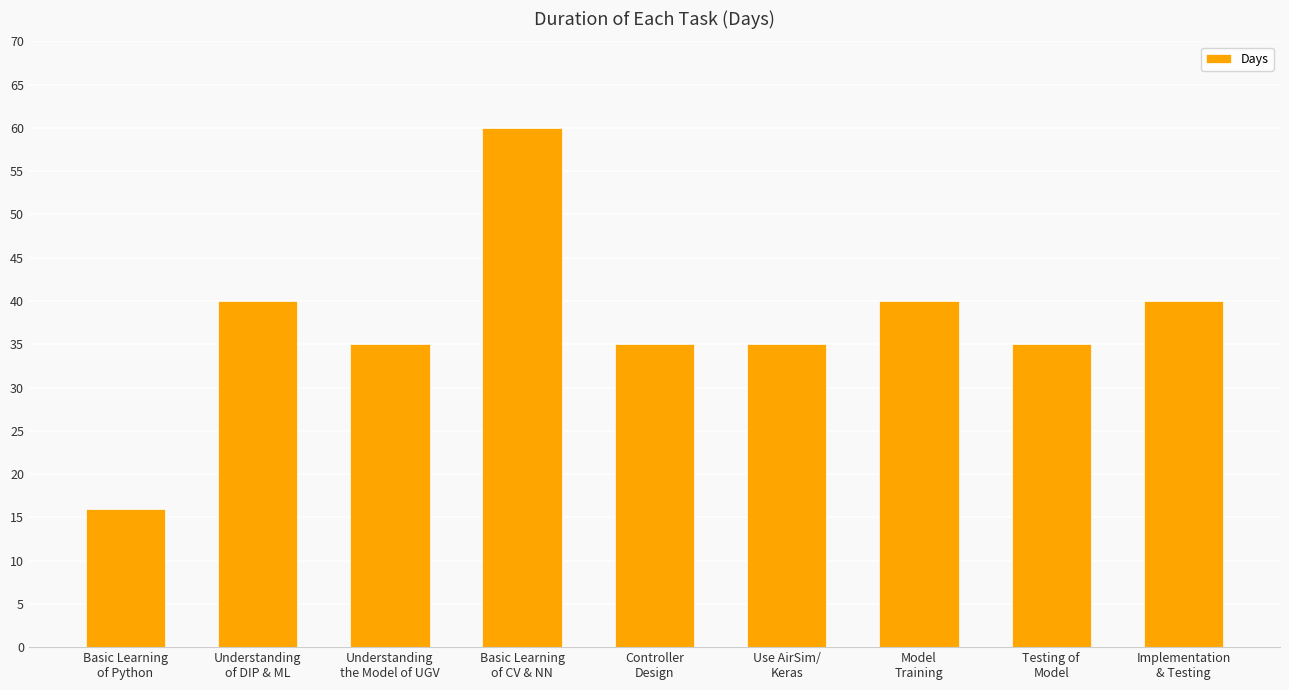

True or false: the data shows 48 at Understanding
the Model of UGV.

False